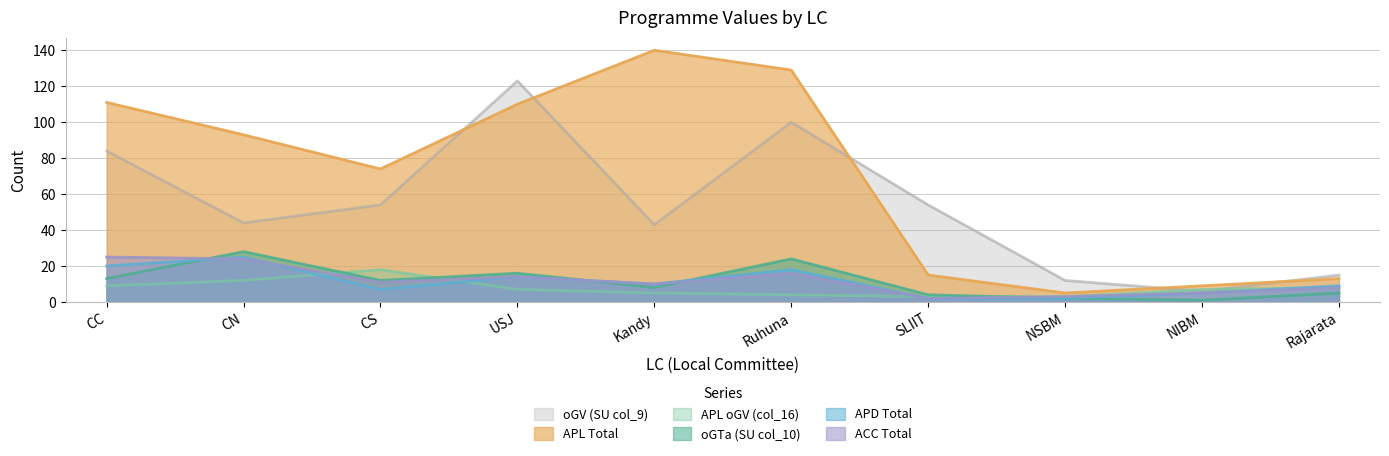

Which series has the widest spread of values?

APL Total